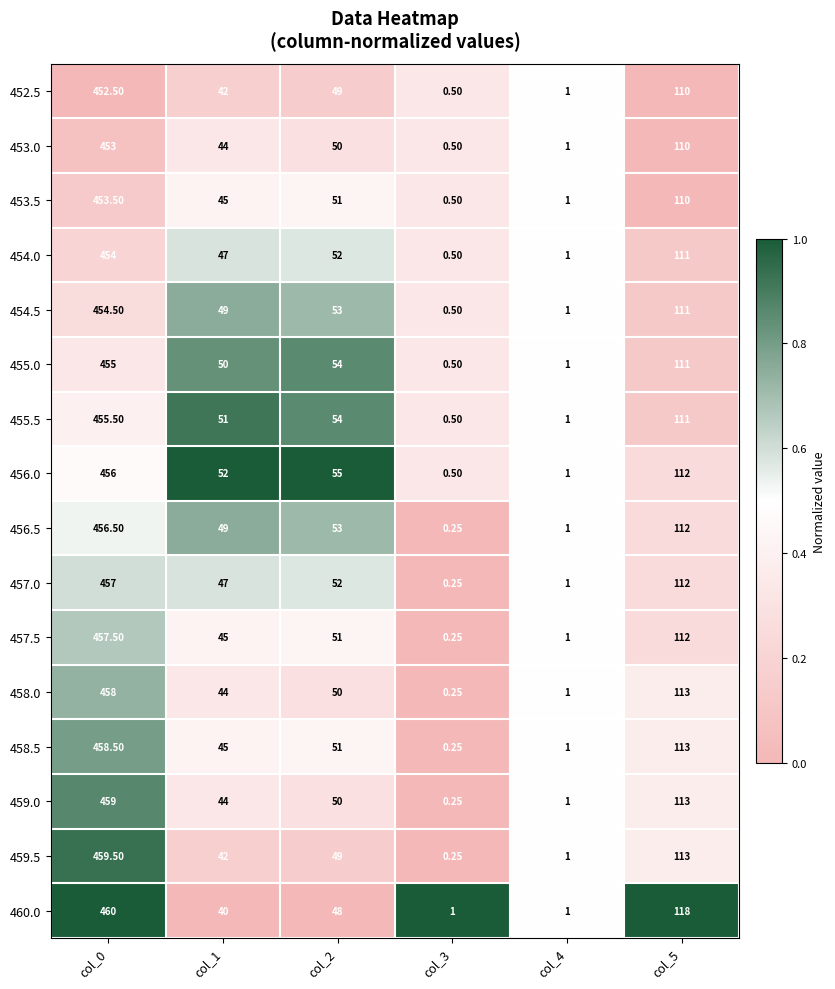

What is the total value across all series at col_4?

16.0